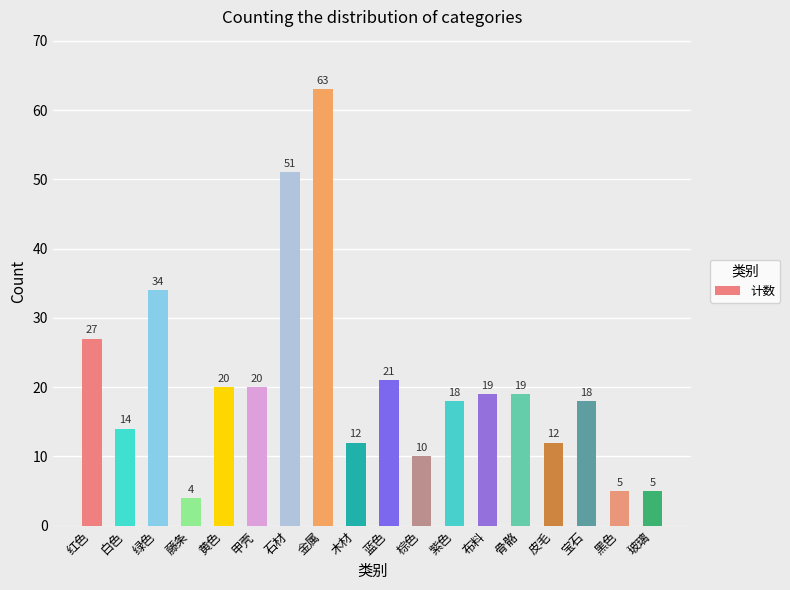

Where does the data first go above 19?

红色